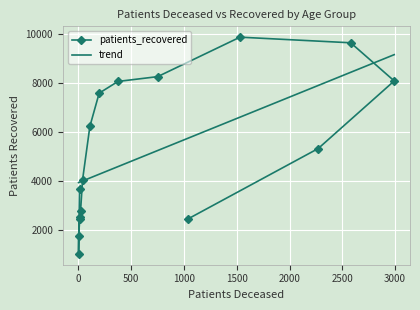

What is the difference between the maximum and second lowest values in the patients_recovered series?

8095.0